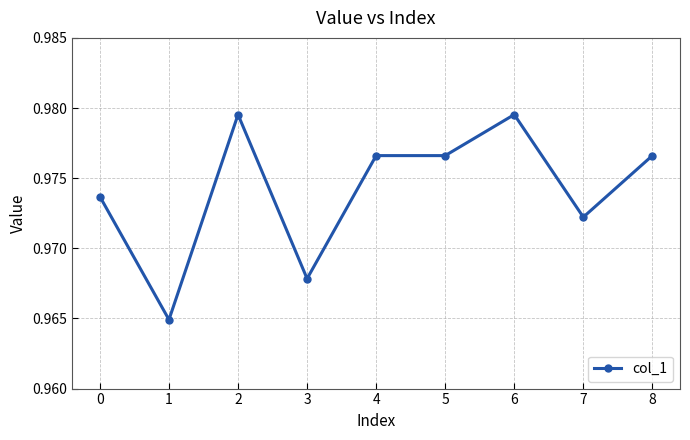

Which has a higher value, 3 or 7?

7